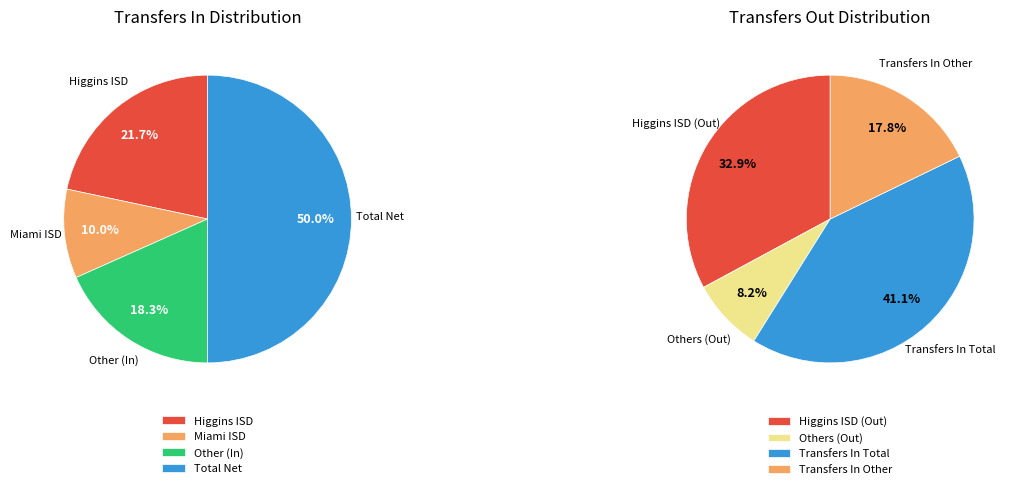

Is Miami ISD (Transfers In) the majority of the pie?

No